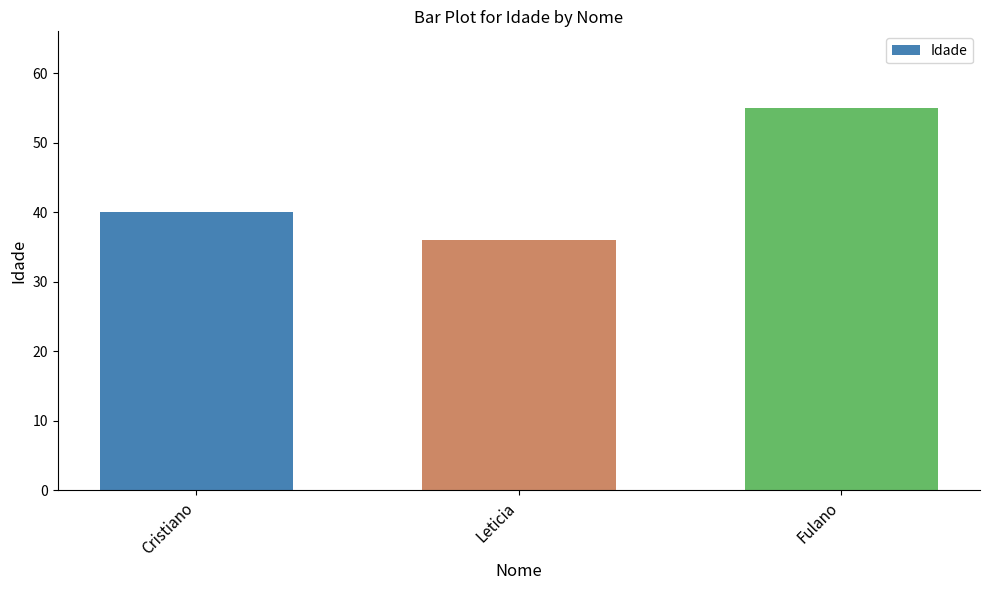

Reading left to right, transcribe all the data shown in this chart.

40	36	55